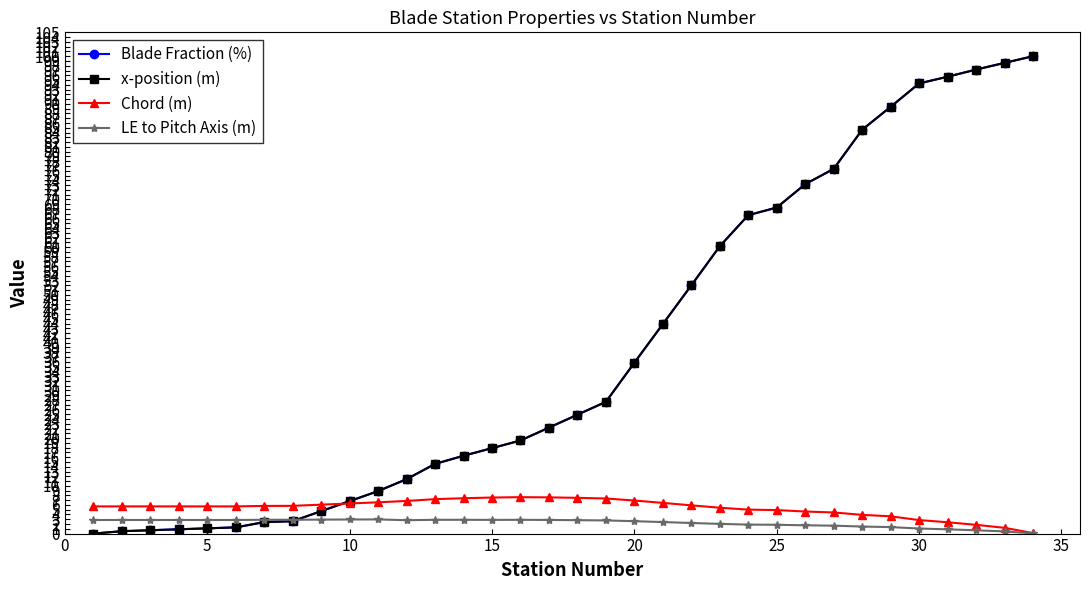

True or false: x-position (m) has more than 0 interior local peaks.

False